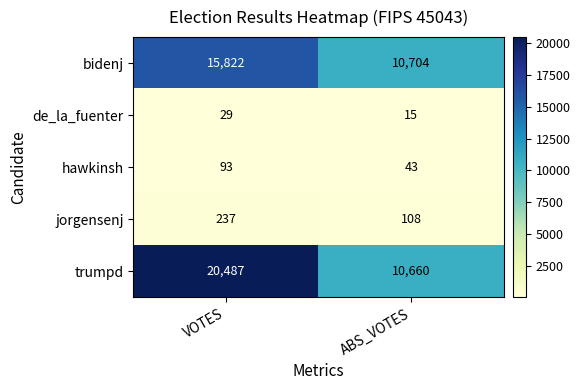

What is the lowest value of the bidenj series?

10704